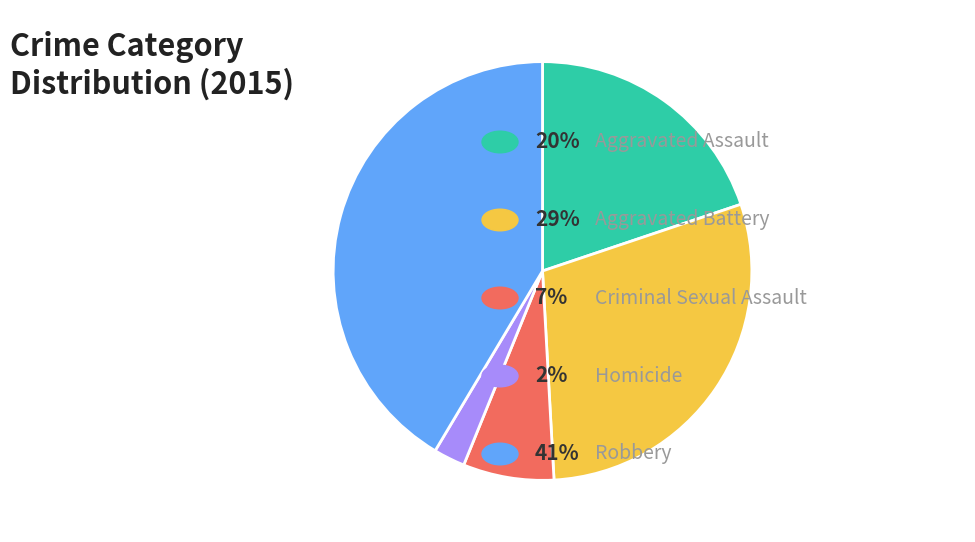

Does any single category account for the majority?

No